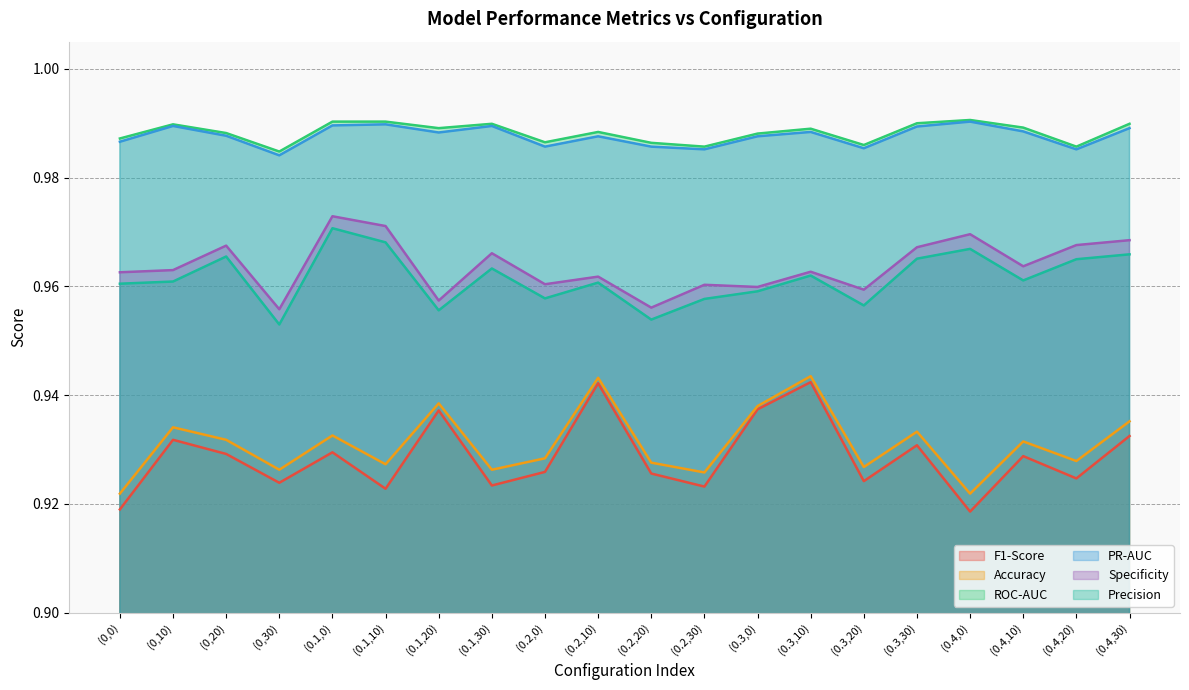

What is the difference between the highest and lowest values at (0,0)?

0.1